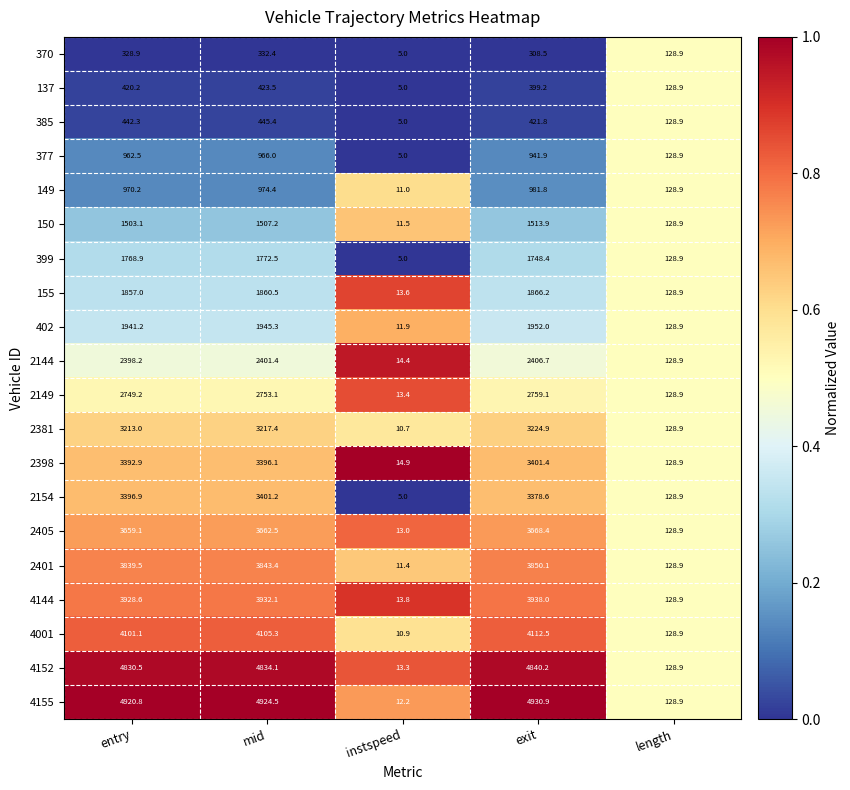

What is the difference between the second highest and minimum values in the 137 series?

415.2